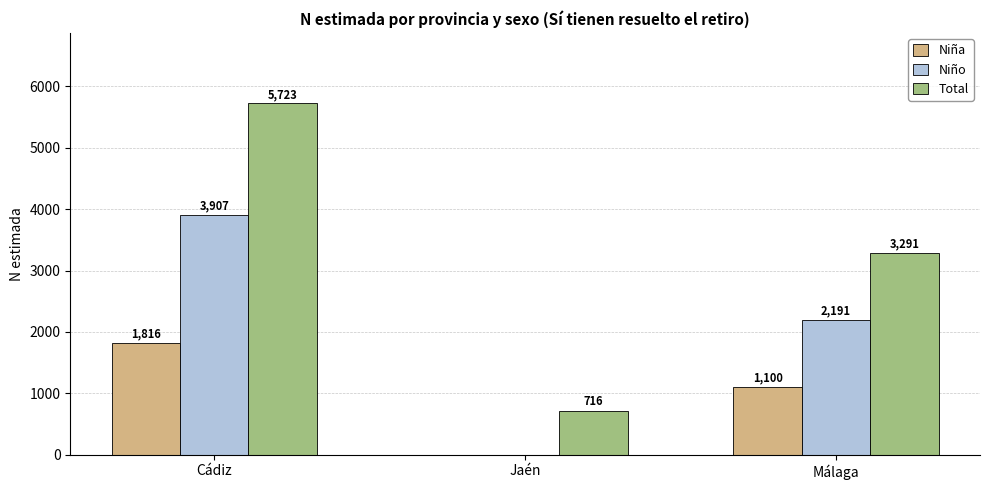

Is the value of Niña at Málaga greater than the value of Niño at Jaén?

Yes